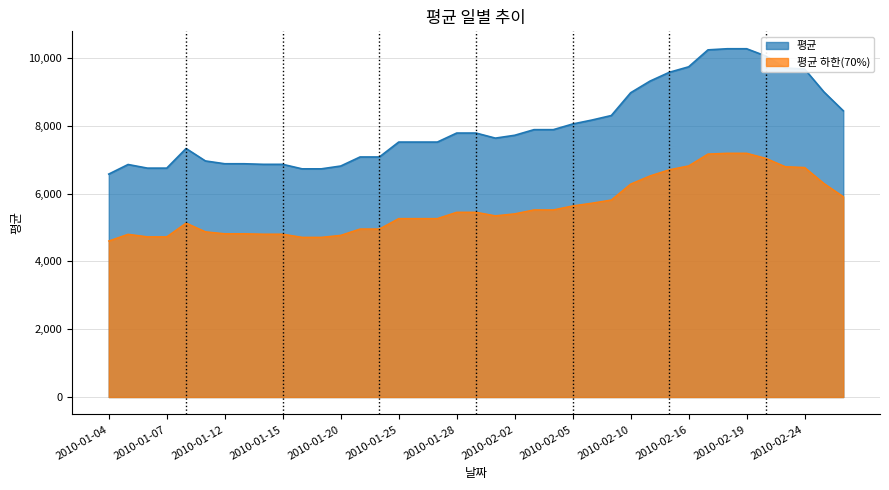

What value does the data have at 2010-01-08, to the nearest 50?

7350